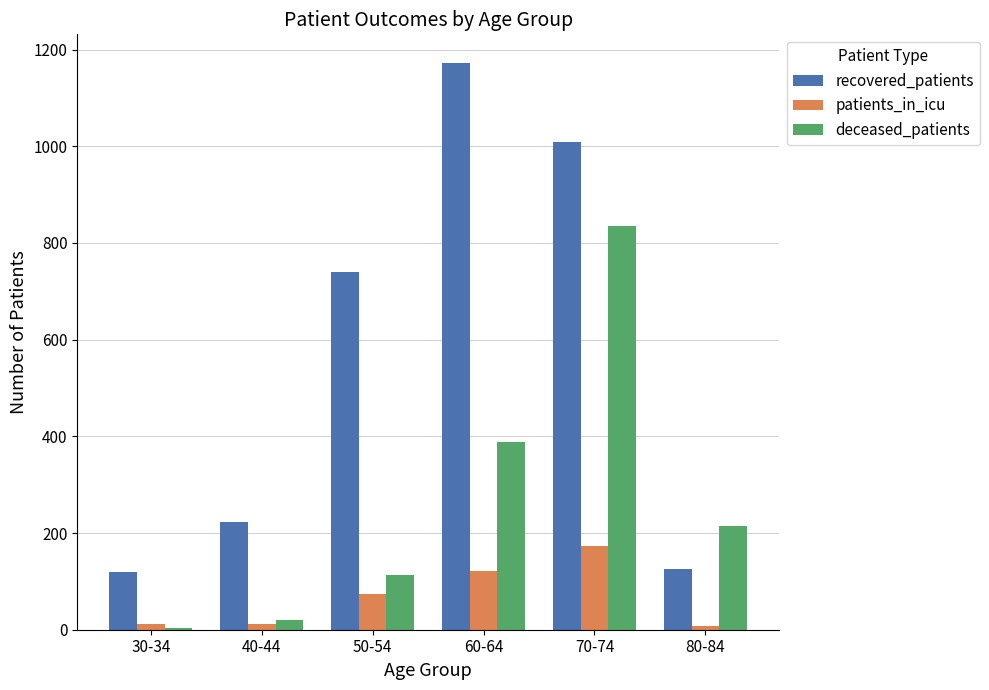

What is the value of the recovered_patients bar at the 3rd from the left?

739